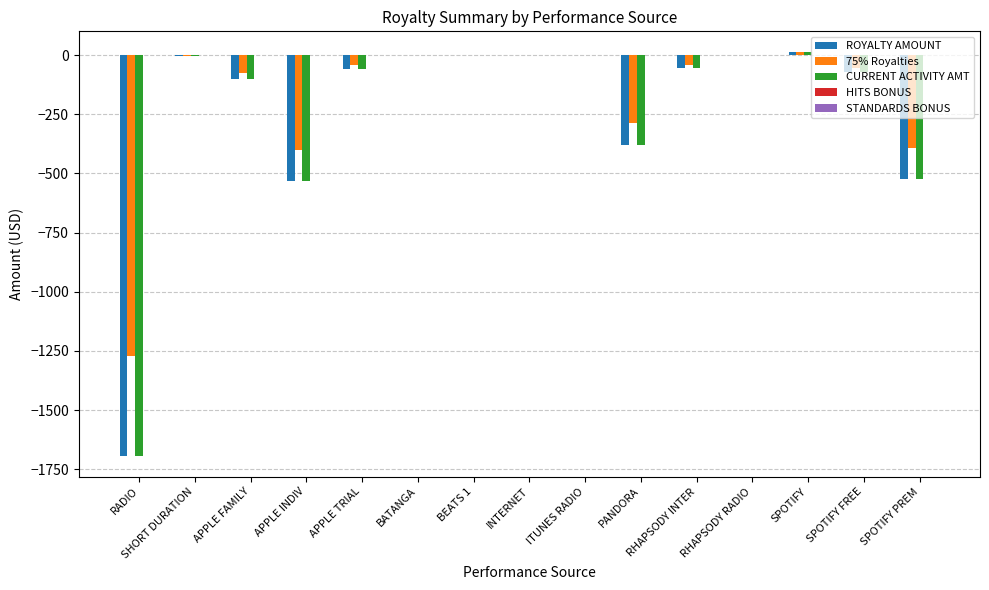

The ROYALTY AMOUNT series shows -1695.8 at RADIO. True or false?

True